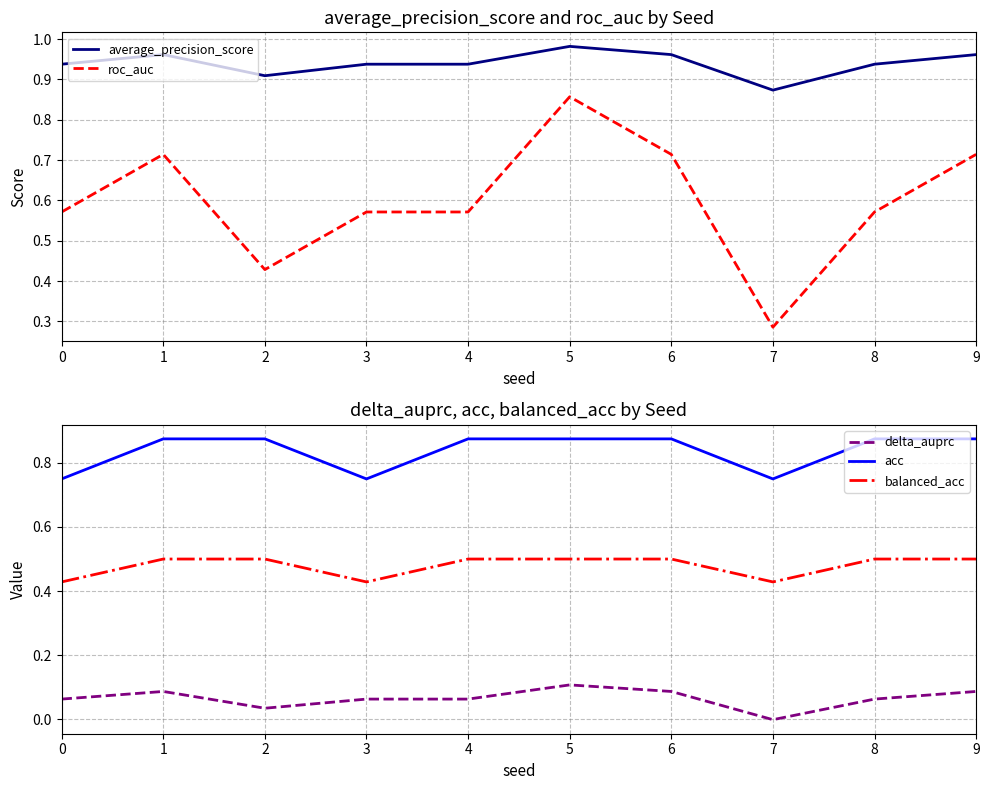

At how many categories does at least one series exceed 0?

10